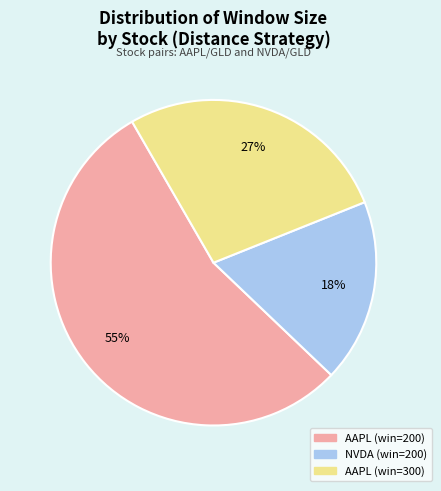

Does any single category account for the majority?

Yes